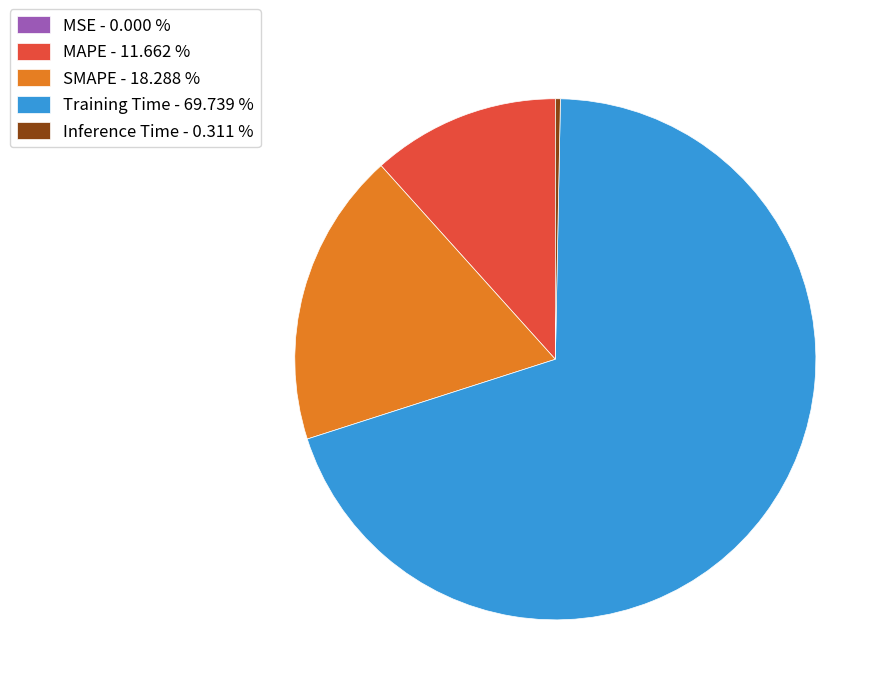

Which has a higher value, SMAPE - 18.288 % or MAPE - 11.662 %?

SMAPE - 18.288 %